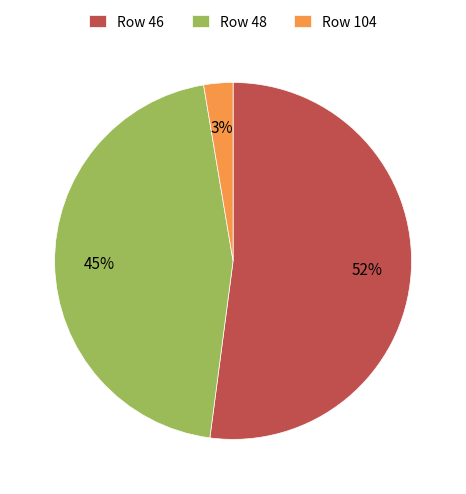

Is there any slice that represents more than half of the pie?

Yes